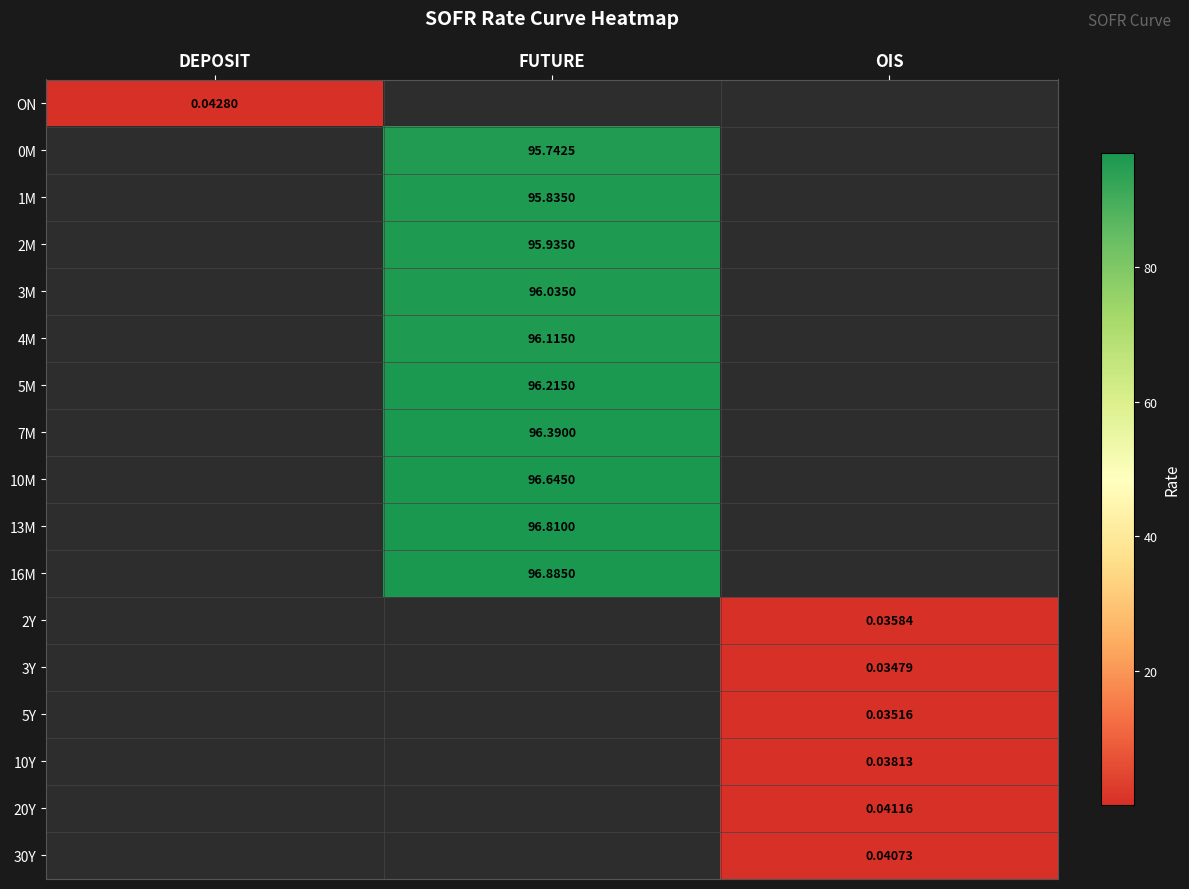

True or false: 30Y has a value of 0.1 at OIS.

False